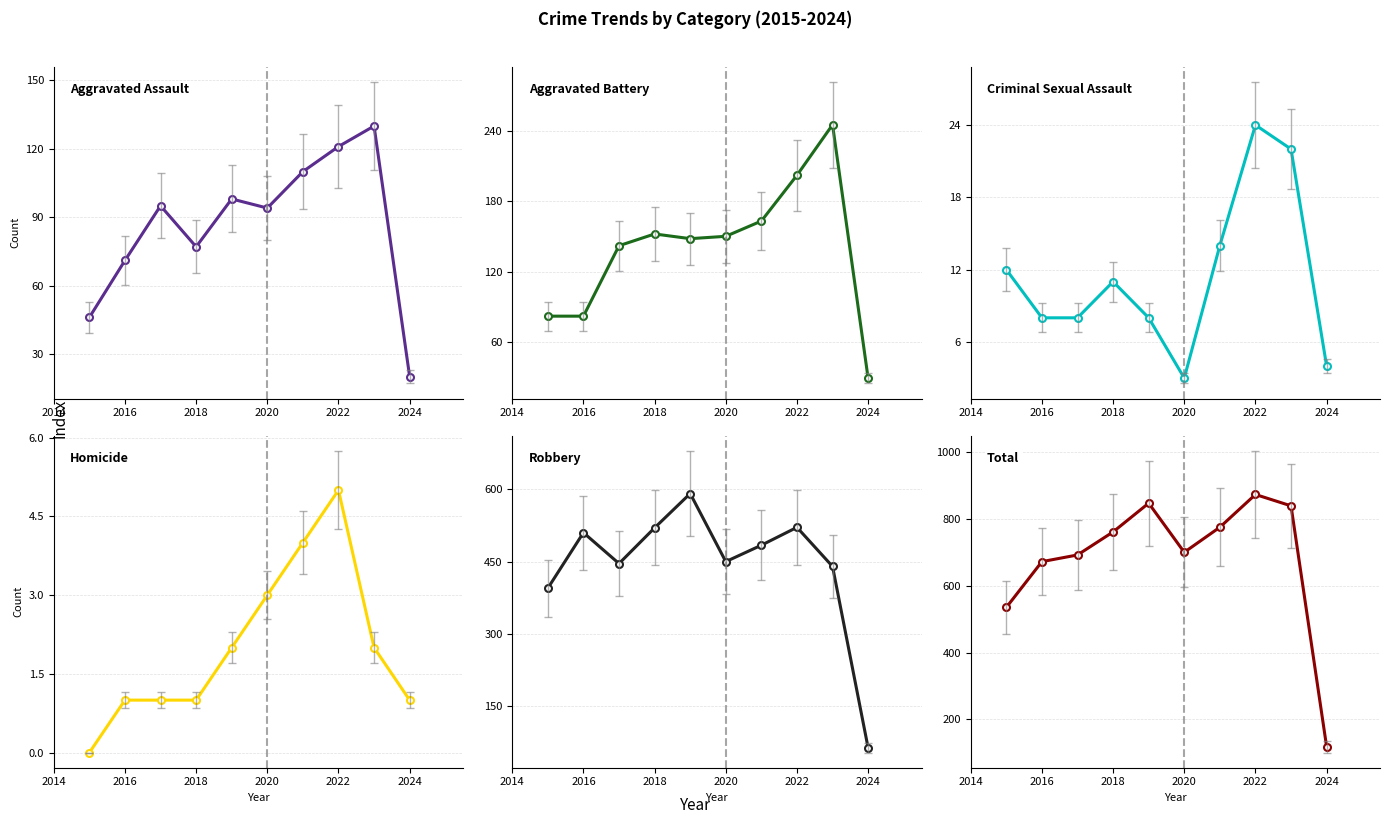

What is the sum of all Robbery values?

4421